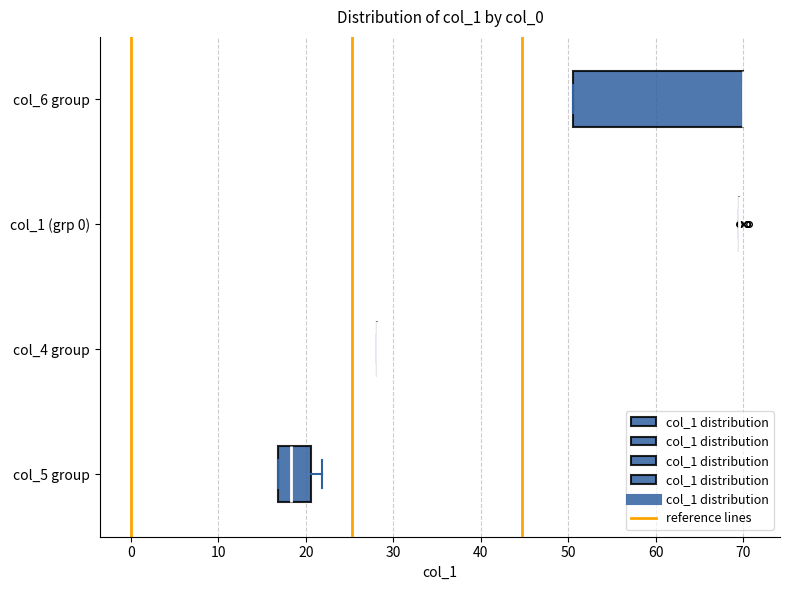

Which box is the widest, from its left edge to its right edge?

col_6 group